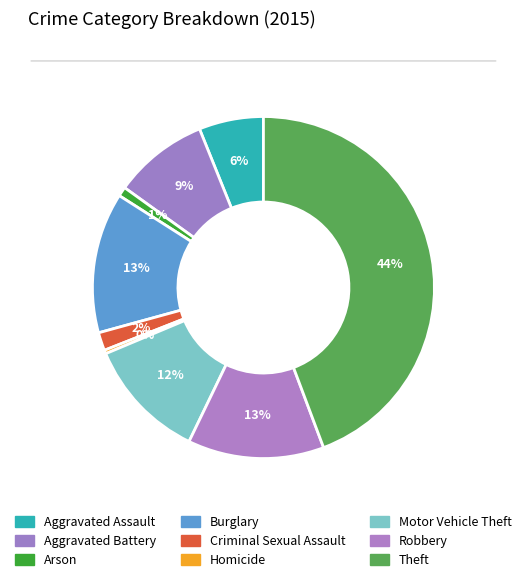

To the nearest percent, what is the difference between the largest and smallest slice percentages?

44%